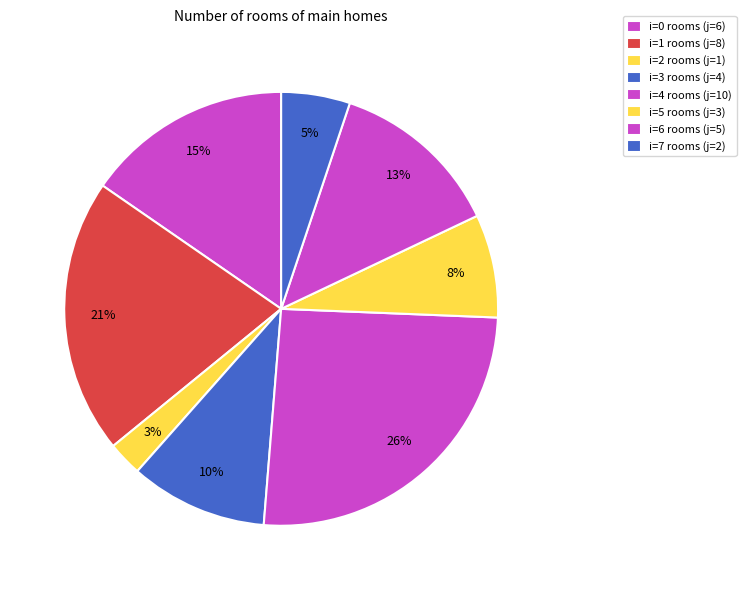

How many segments does this pie chart have?

8